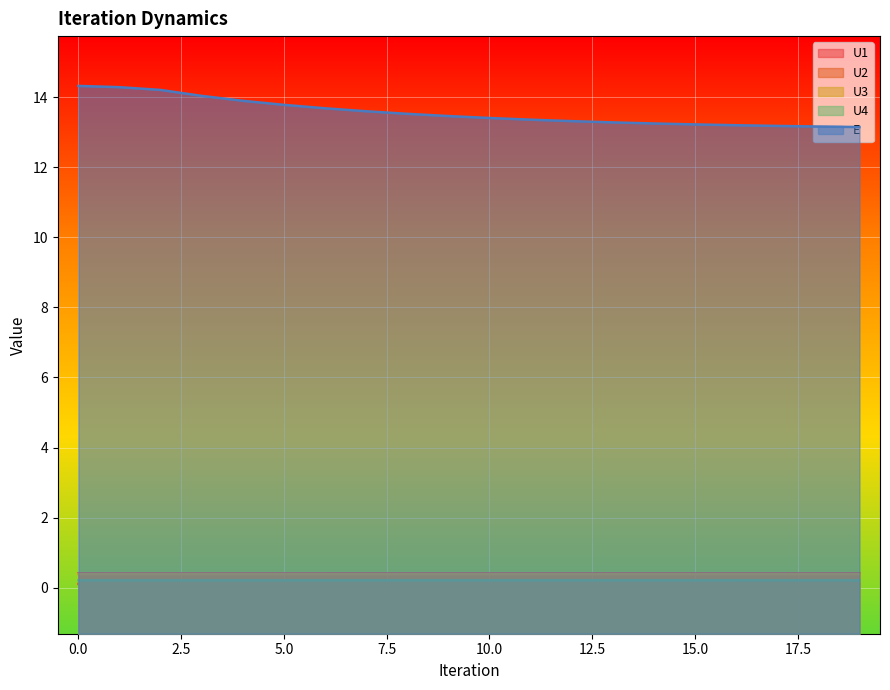

Reading left to right, transcribe all the data shown in this chart.

U1: 0.4	0.4	0.4	0.4	0.4	0.4	0.4	0.4	0.4	0.4	0.4	0.4	0.4	0.4	0.4	0.4	0.4	0.4	0.4	0.4
U2: 0.1	0.1	0.1	0.1	0.1	0.1	0.1	0.1	0.1	0.1	0.1	0.1	0.1	0.1	0.1	0.1	0.1	0.1	0.1	0.1
U3: 0.4	0.4	0.4	0.4	0.4	0.4	0.4	0.4	0.4	0.4	0.4	0.4	0.4	0.4	0.4	0.4	0.4	0.4	0.4	0.4
U4: 0.2	0.2	0.2	0.2	0.2	0.2	0.2	0.2	0.2	0.2	0.2	0.2	0.2	0.2	0.2	0.2	0.2	0.2	0.2	0.2
E: 14.3	14.3	14.2	14.0	13.9	13.8	13.7	13.6	13.5	13.5	13.4	13.4	13.3	13.3	13.2	13.2	13.2	13.2	13.2	13.1